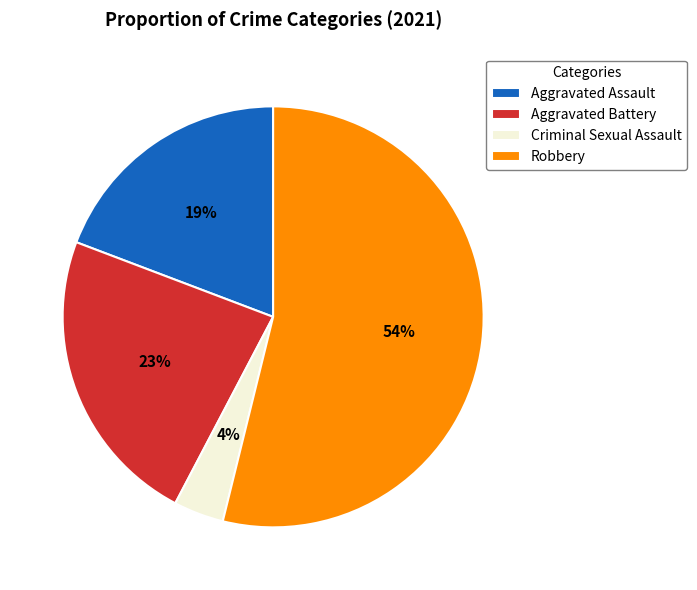

What is the ratio of the value at Aggravated Battery to the value at Aggravated Assault?

1.2